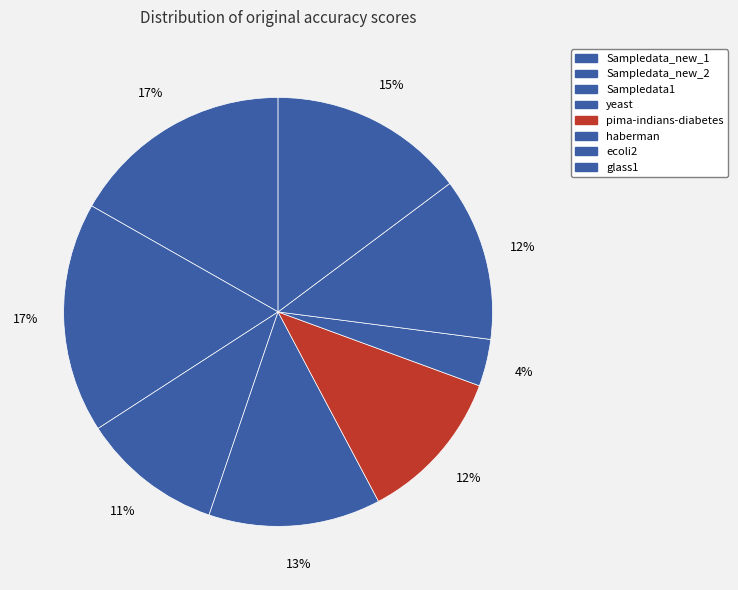

Is there a majority slice in this chart?

No